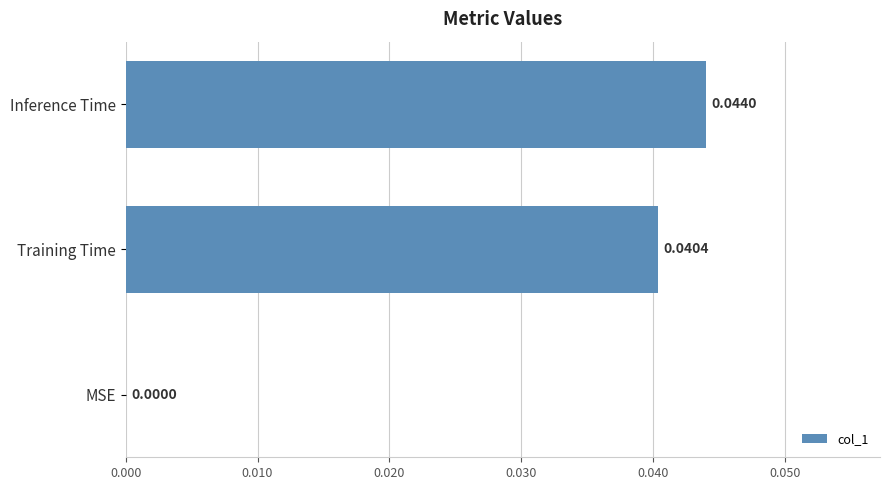

Where is the data nearest to the value 0?

MSE